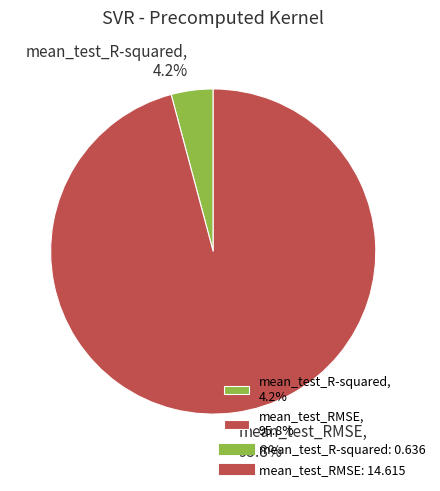

To the nearest percent, what is the combined percentage of mean_test_R-squared and mean_test_RMSE?

100%